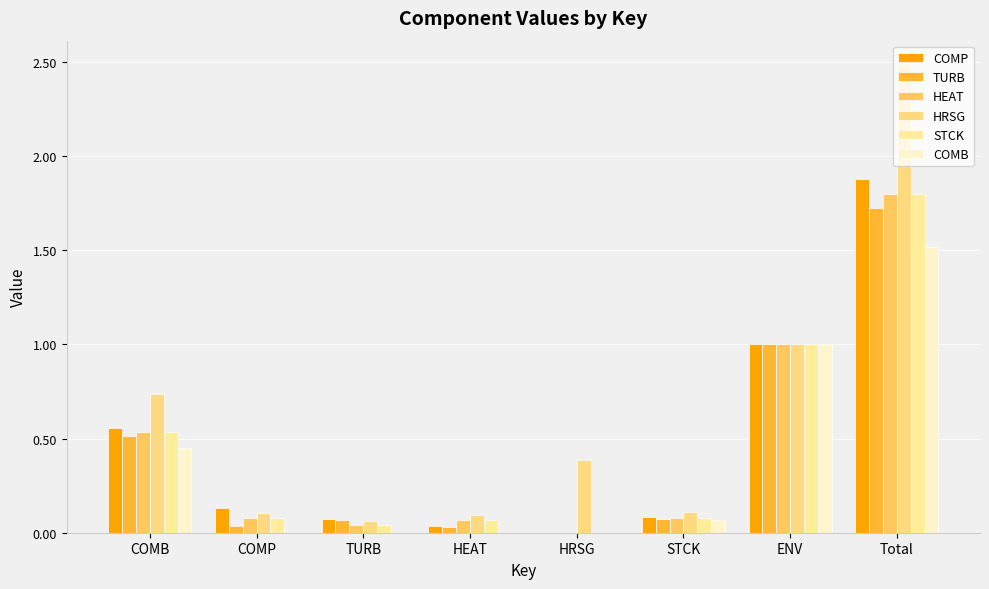

At which label does COMP reach its minimum?

HRSG